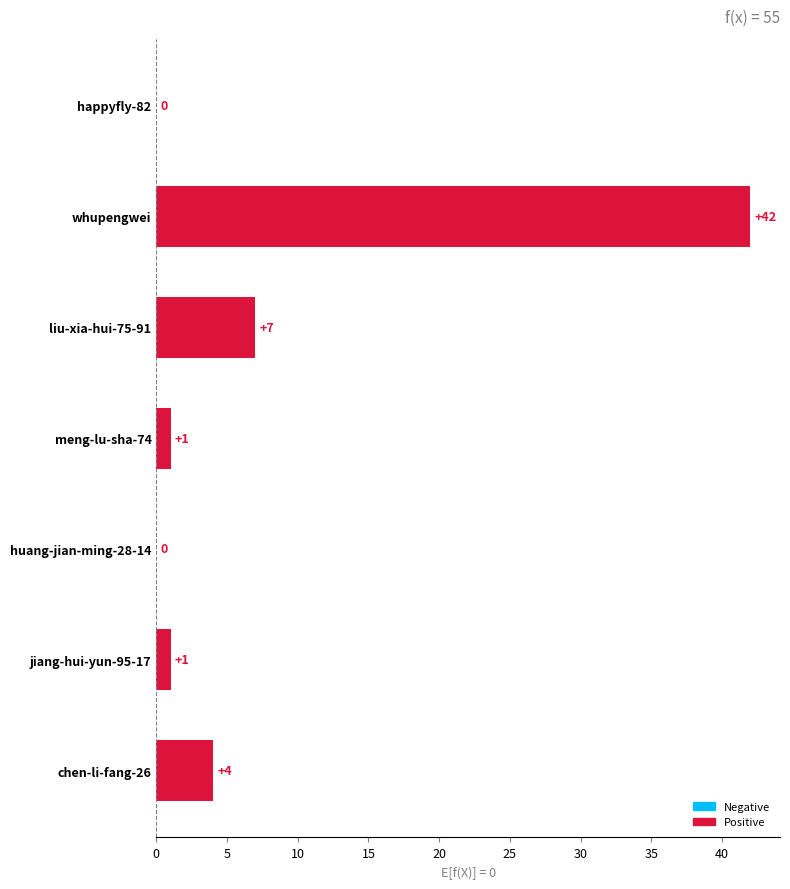

What is the change in value from jiang-hui-yun-95-17 to chen-li-fang-26?

+3